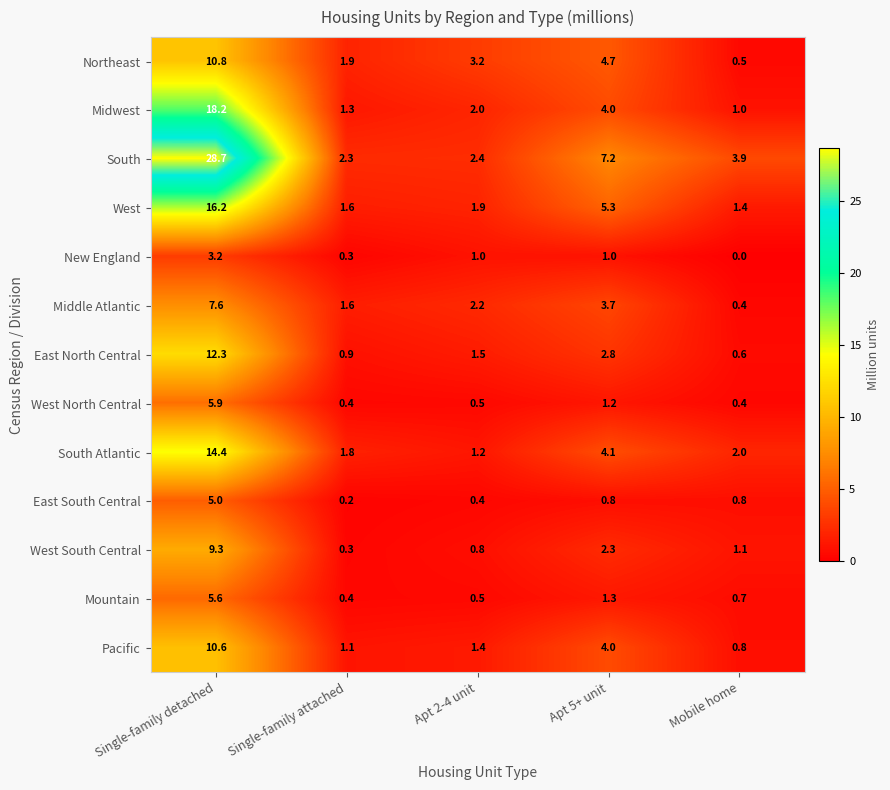

What is the difference between the Mountain values at Single-family detached and Mobile home?

4.9